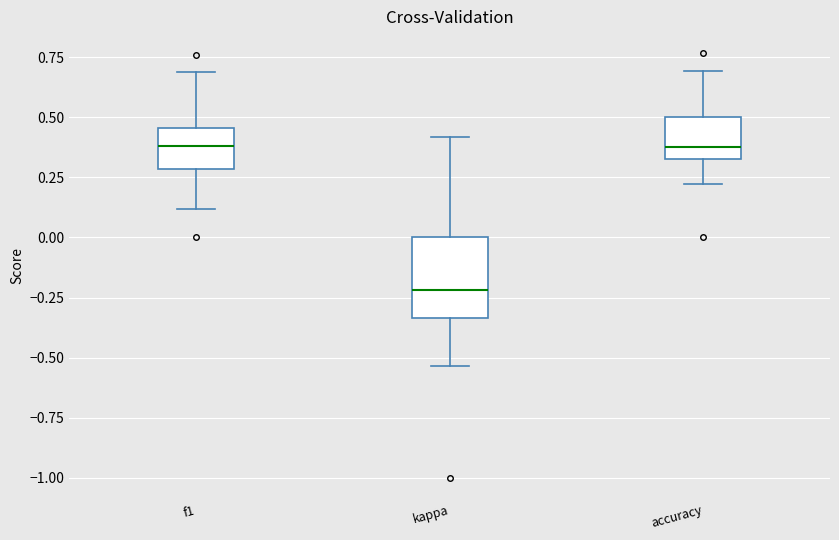

Reading left to right, read every box against the y-axis: the position of its median line, the range the box covers, and the ends of its whiskers. The values are not printed on the chart, so give them approximately, as read against the axis.

f1: median 0.40, box 0.30 to 0.45, whiskers 0.10 to 0.70
kappa: median -0.20, box -0.35 to 0.00, whiskers -0.55 to 0.40
accuracy: median 0.40, box 0.35 to 0.50, whiskers 0.20 to 0.70